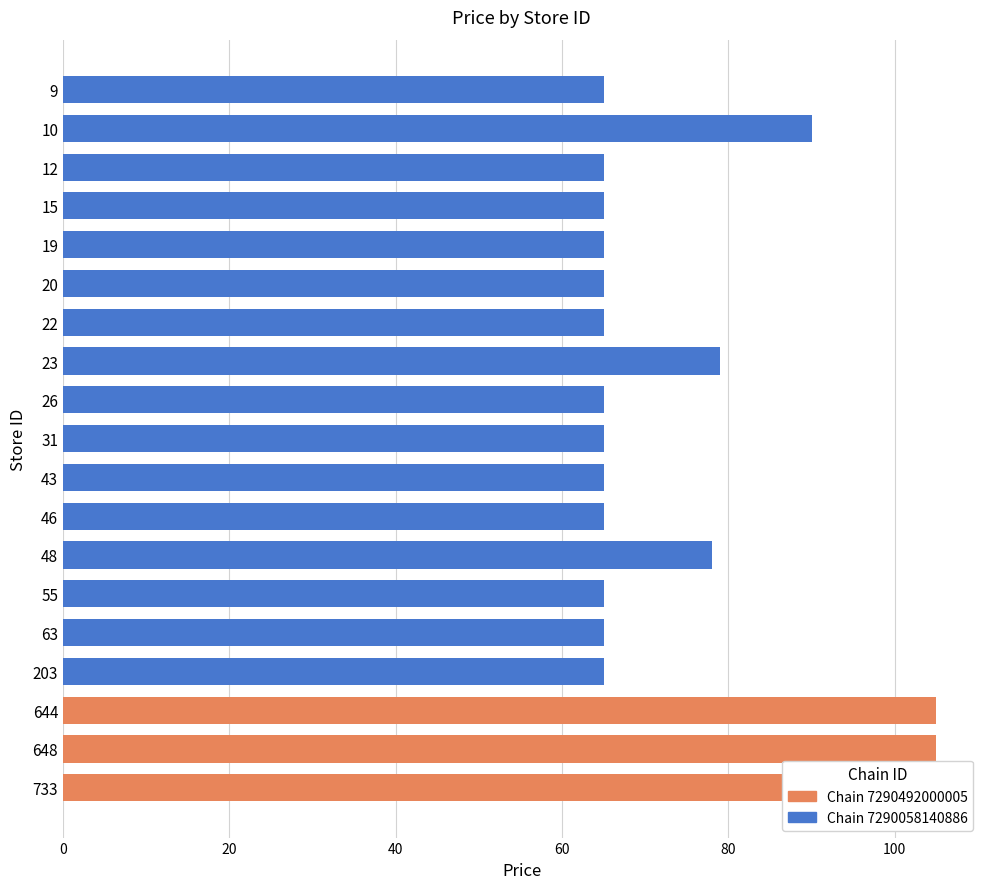

What is the difference between the second highest and minimum values?

40